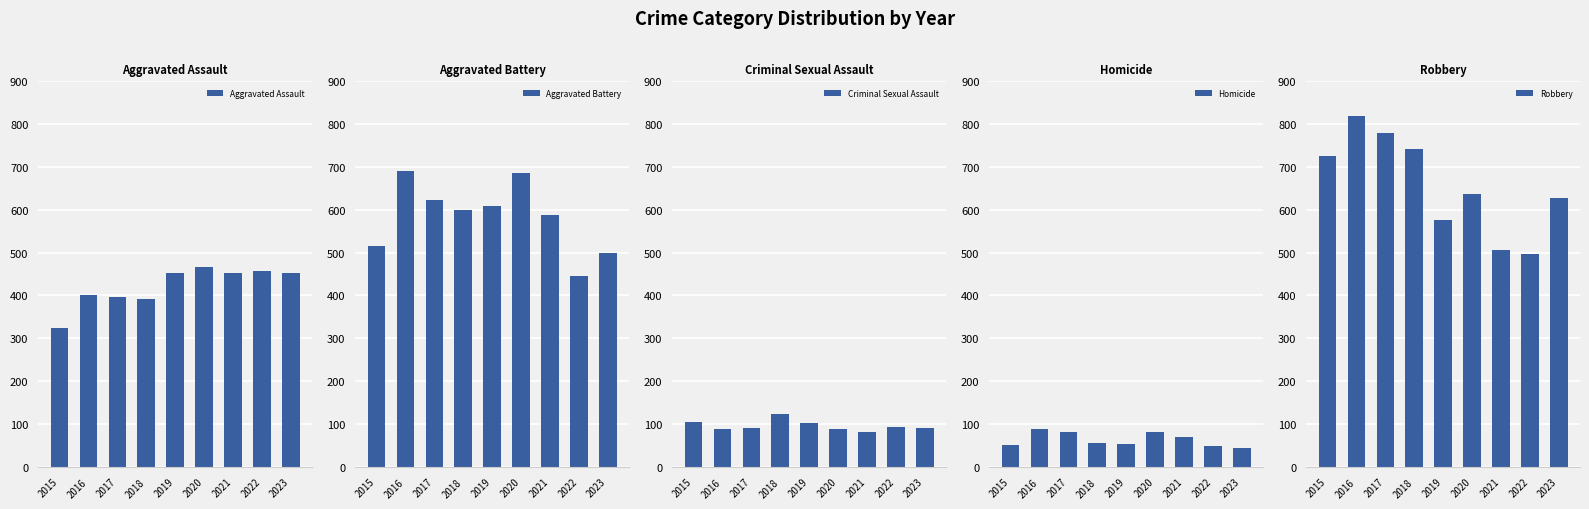

Reading right to left, list all the values displayed in this chart.

Aggravated Assault: 452	458	452	466	452	392	396	402	323
Aggravated Battery: 500	446	587	686	608	600	623	691	515
Criminal Sexual Assault: 91	93	81	89	102	123	91	87	105
Homicide: 43	49	69	81	53	56	82	87	50
Robbery: 628	496	506	637	577	741	780	819	726